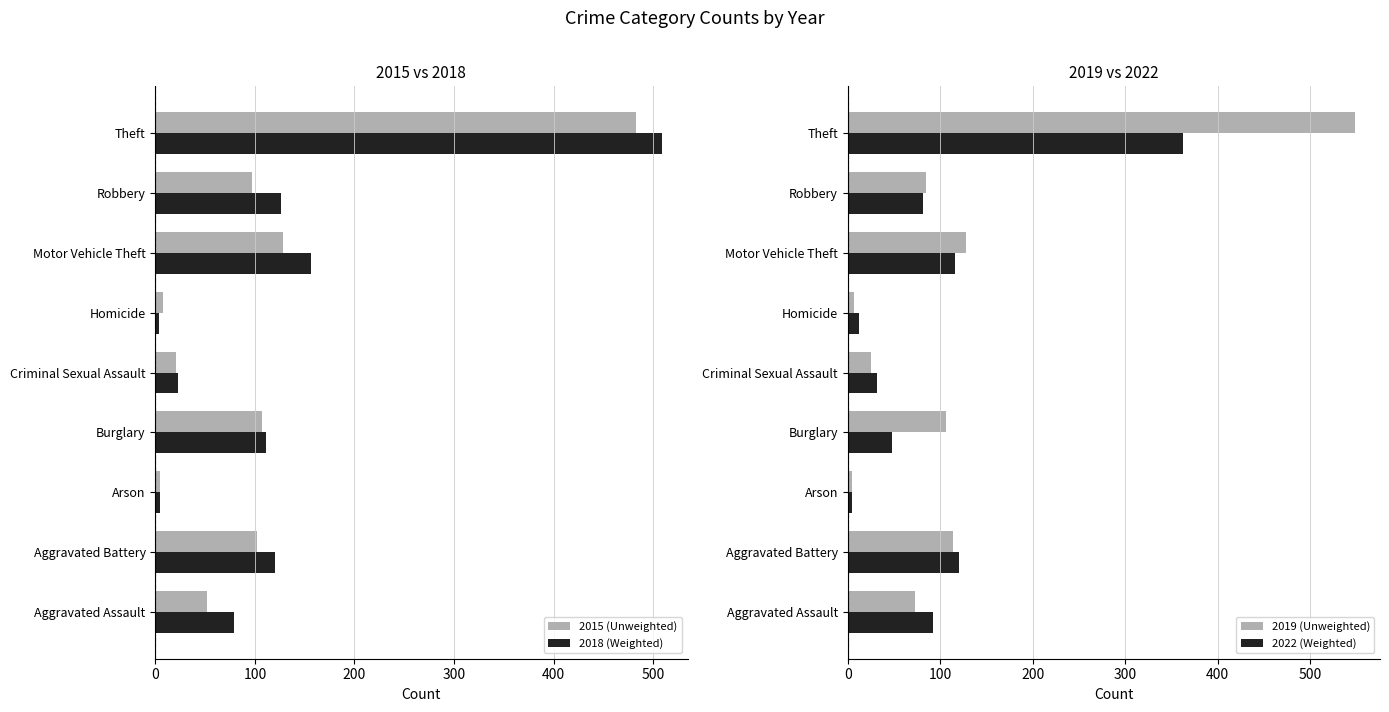

Which series has the largest range (max minus min)?

2019 (Unweighted)